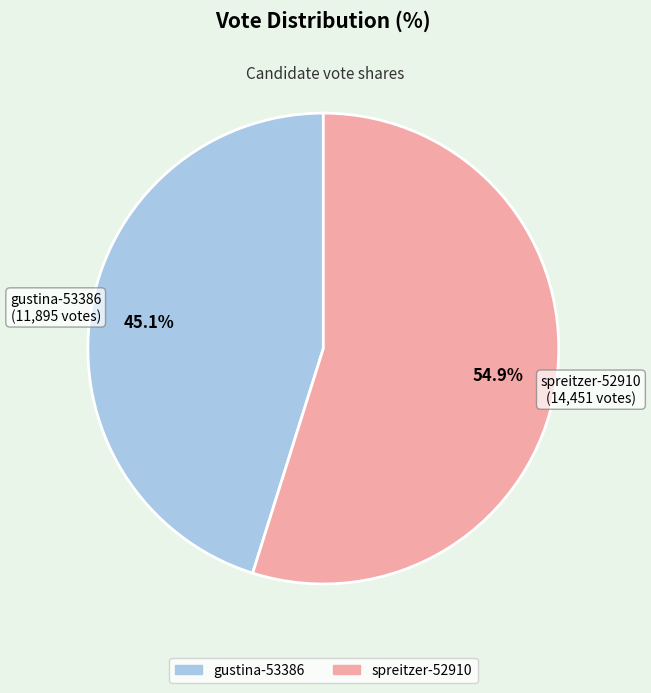

Does spreitzer-52910 represent more than half of the total?

Yes